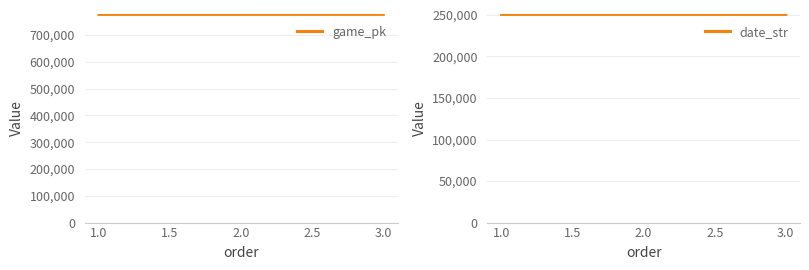

What is the difference between the second highest and minimum values in the game_pk series?

20